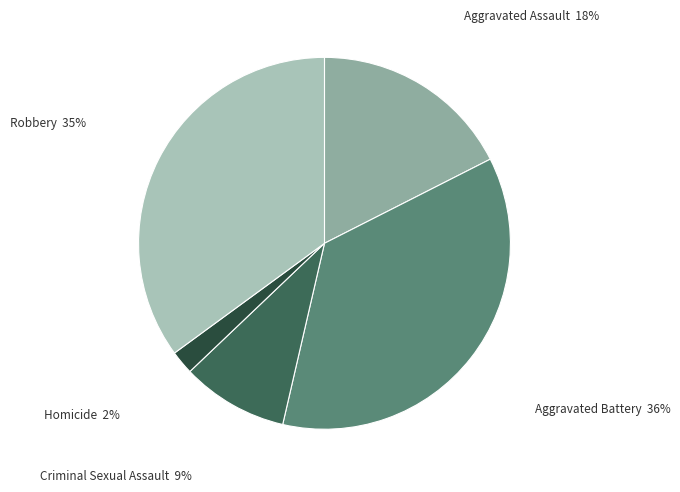

Is the sum of Aggravated Assault and Criminal Sexual Assault greater than half?

No